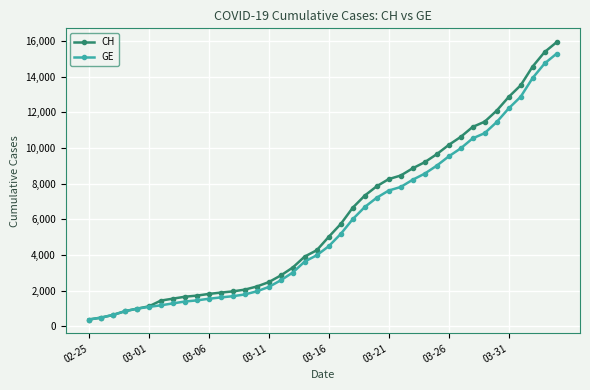

What is the value of the CH point at the 25th from the left?

7847